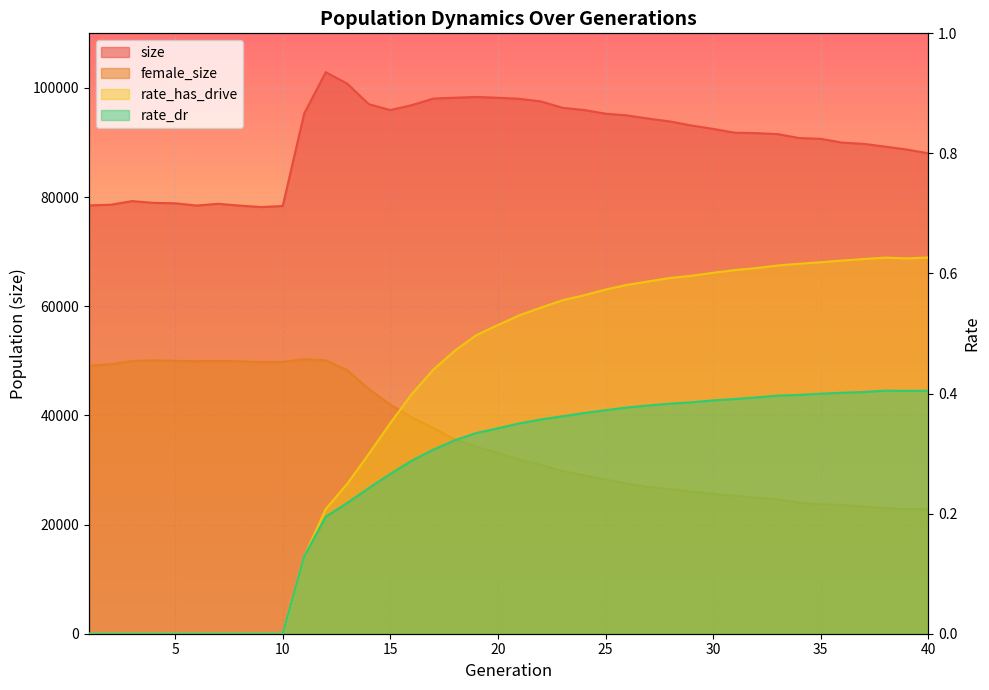

Between 6 and 23, which is larger?

23